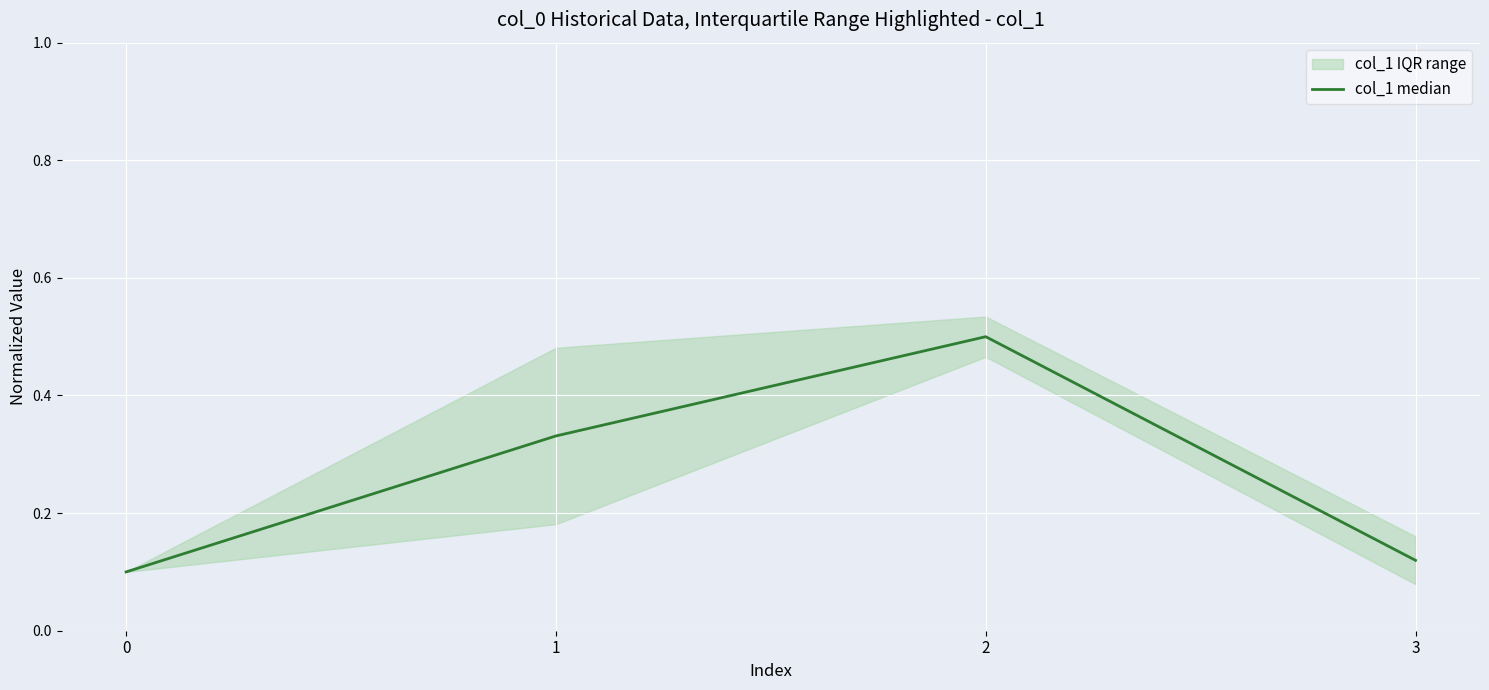

Which category has the highest value across all series?

2